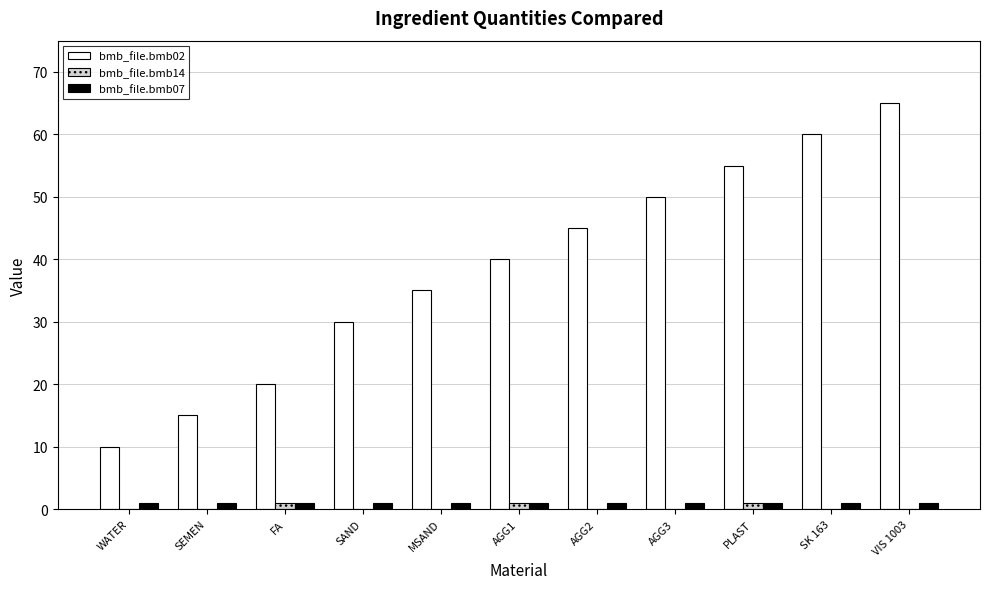

Which label corresponds to the largest value in the chart?

VIS 1003